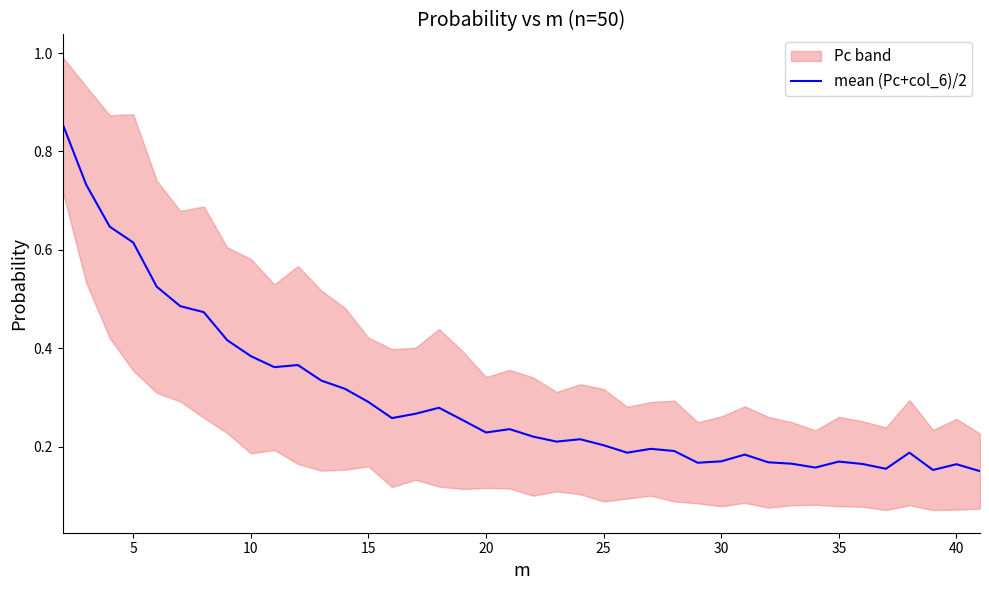

How many points are lower than both their immediate neighbors (excluding endpoints)?

9